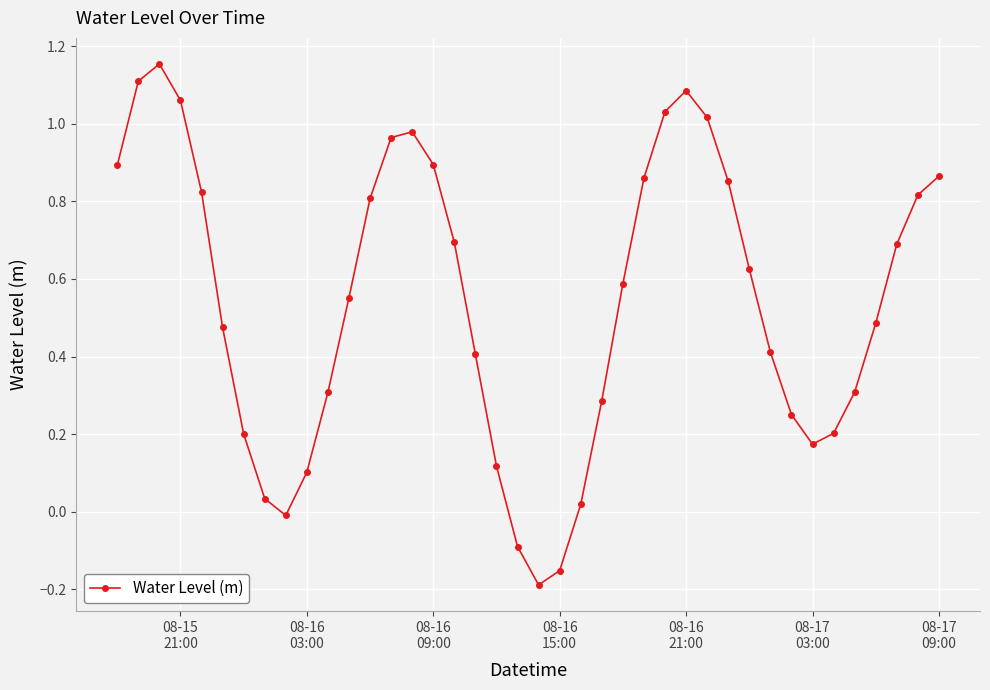

How many positive values are there?

36